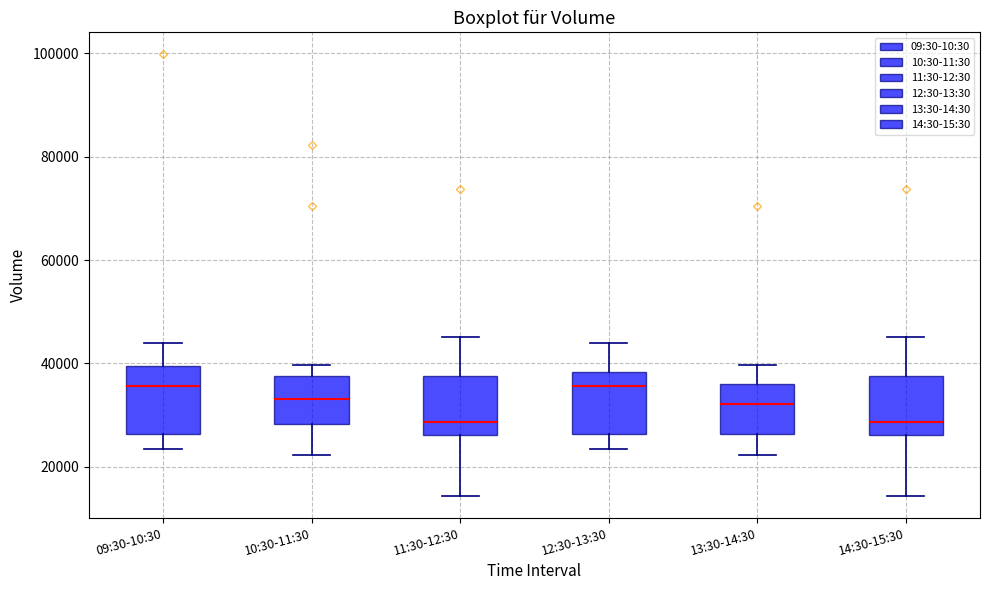

Reading left to right, transcribe this box plot: for each box, give where its median line is, the range the box spans, and where its two whiskers end, as read against the y-axis. The values are not printed on the chart, so give them approximately, as read against the axis.

09:30-10:30: median 36000, box 26000 to 40000, whiskers 24000 to 44000
10:30-11:30: median 34000, box 28000 to 38000, whiskers 22000 to 40000
11:30-12:30: median 28000, box 26000 to 38000, whiskers 14000 to 46000
12:30-13:30: median 36000, box 26000 to 38000, whiskers 24000 to 44000
13:30-14:30: median 32000, box 26000 to 36000, whiskers 22000 to 40000
14:30-15:30: median 28000, box 26000 to 38000, whiskers 14000 to 46000